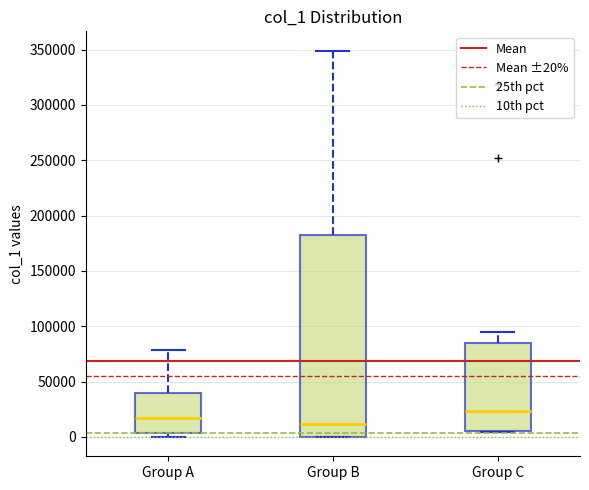

Which box's median line is the lowest?

Group B